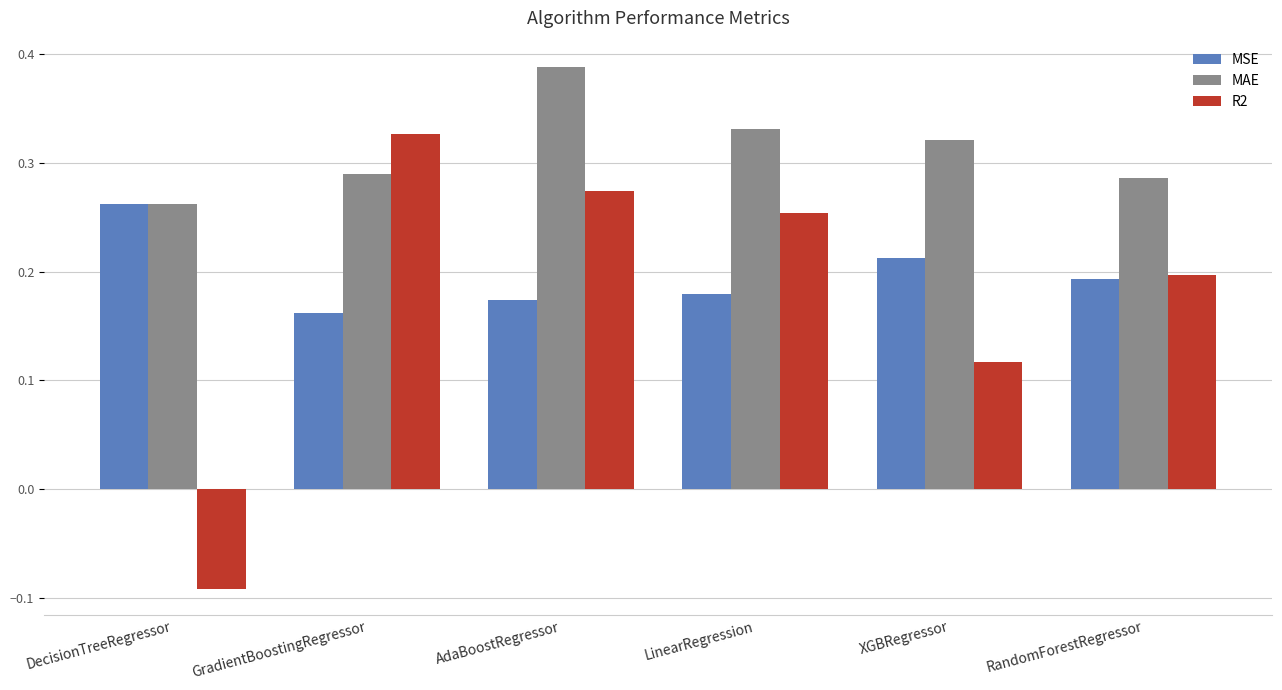

How many bars are there in each group?

3